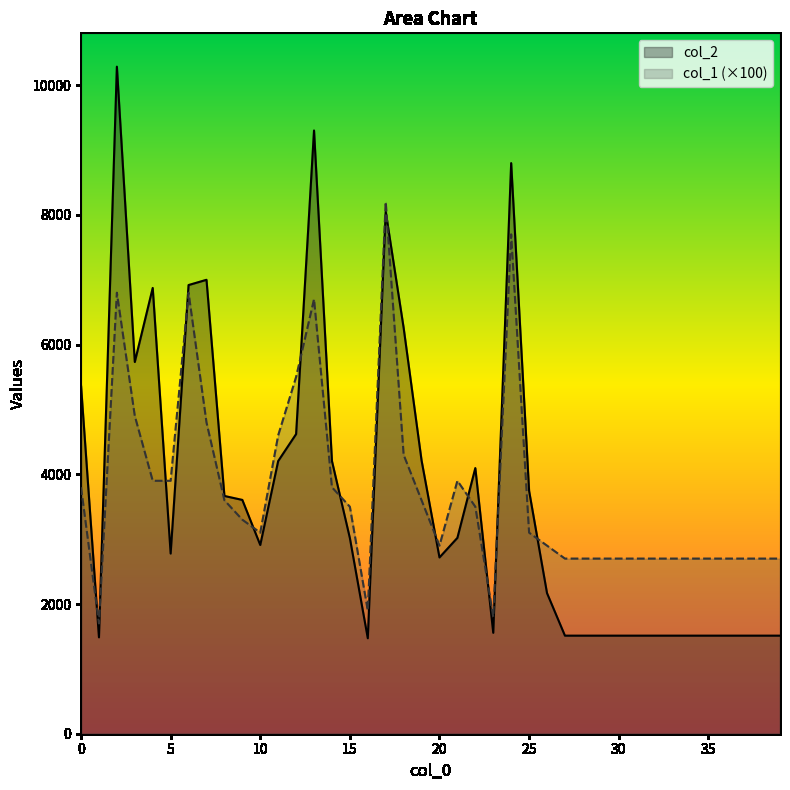

Which series changed the most between 25 and 29?

col_2